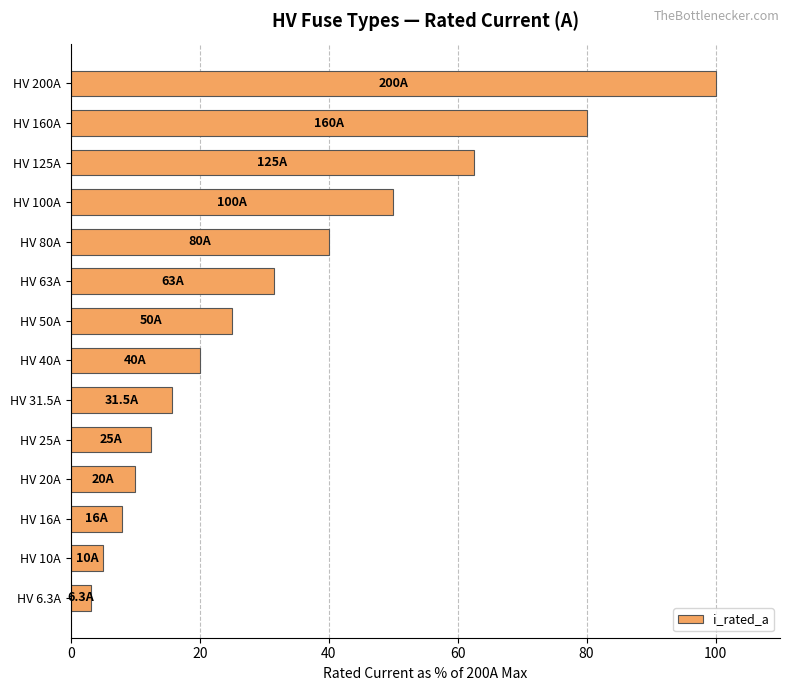

What is the sum of all values?

463.4